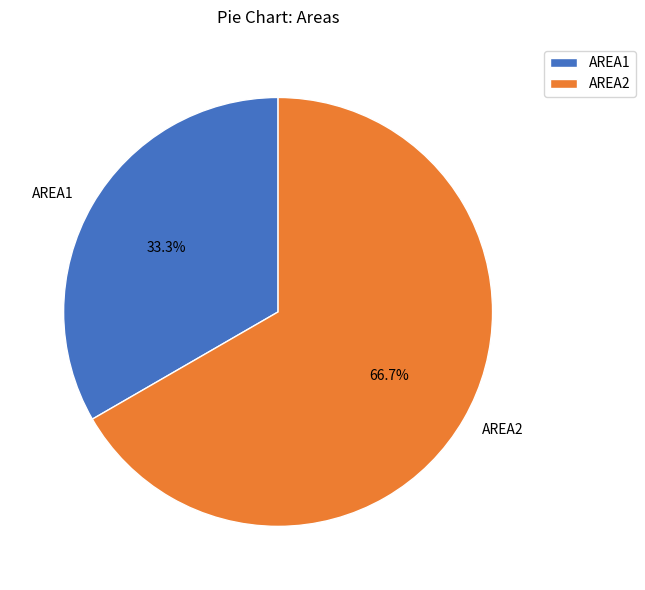

Which slice is the smallest?

AREA1